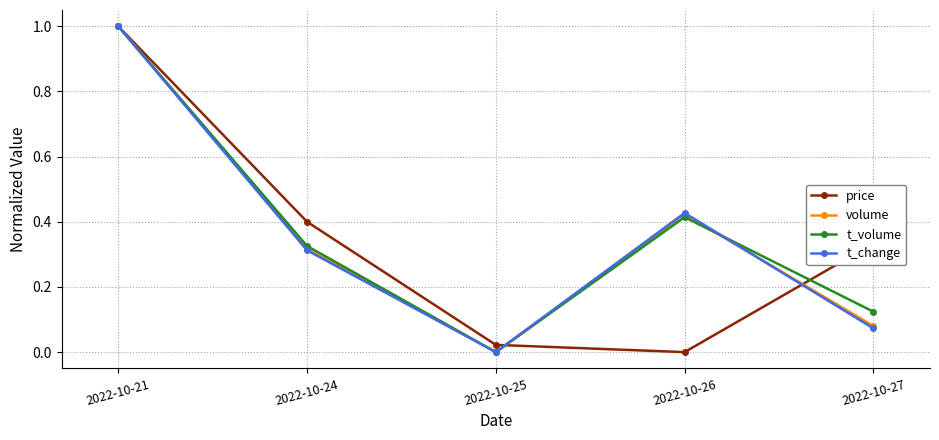

What is the total value across all series at 2022-10-21?

4.0